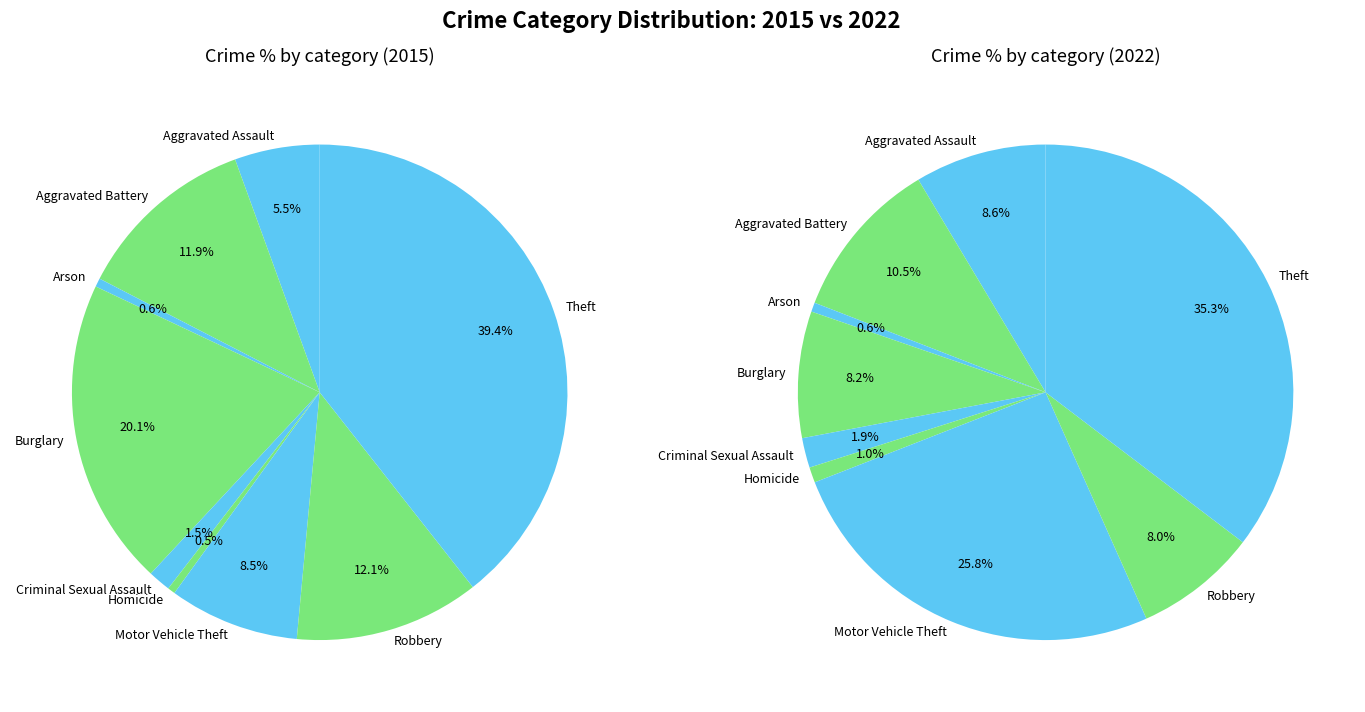

At 8, list the series in order from largest to smallest.

values_2015, values_2022